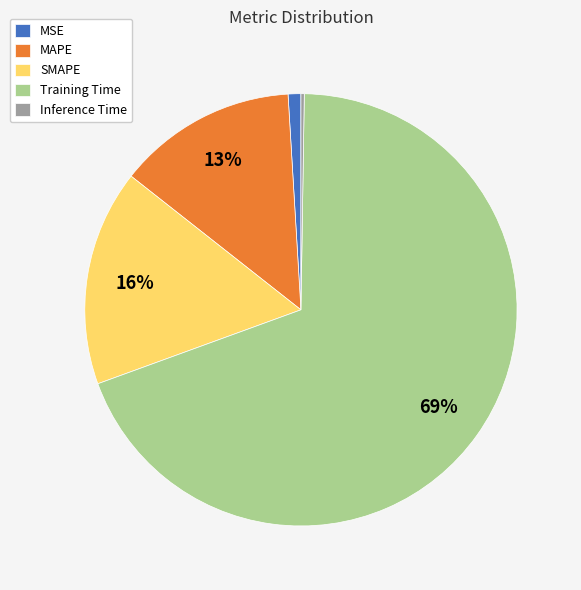

To the nearest percent, what is the average slice percentage?

20%